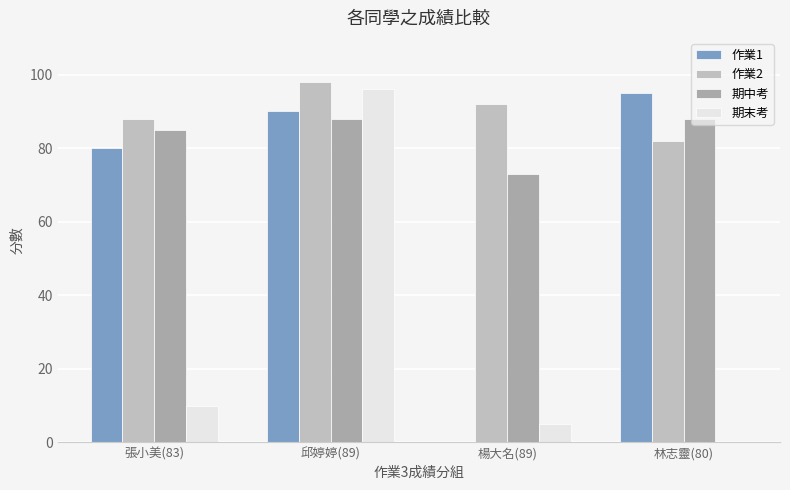

At which category is the sum across all series the highest?

邱婷婷(89)